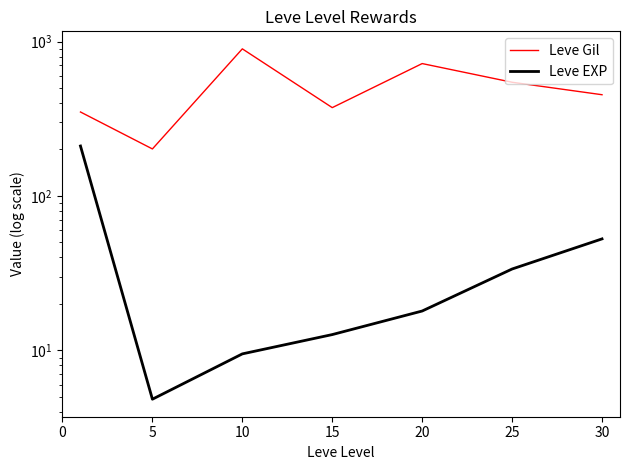

The Leve EXP series shows 3.4 at 5. True or false?

False